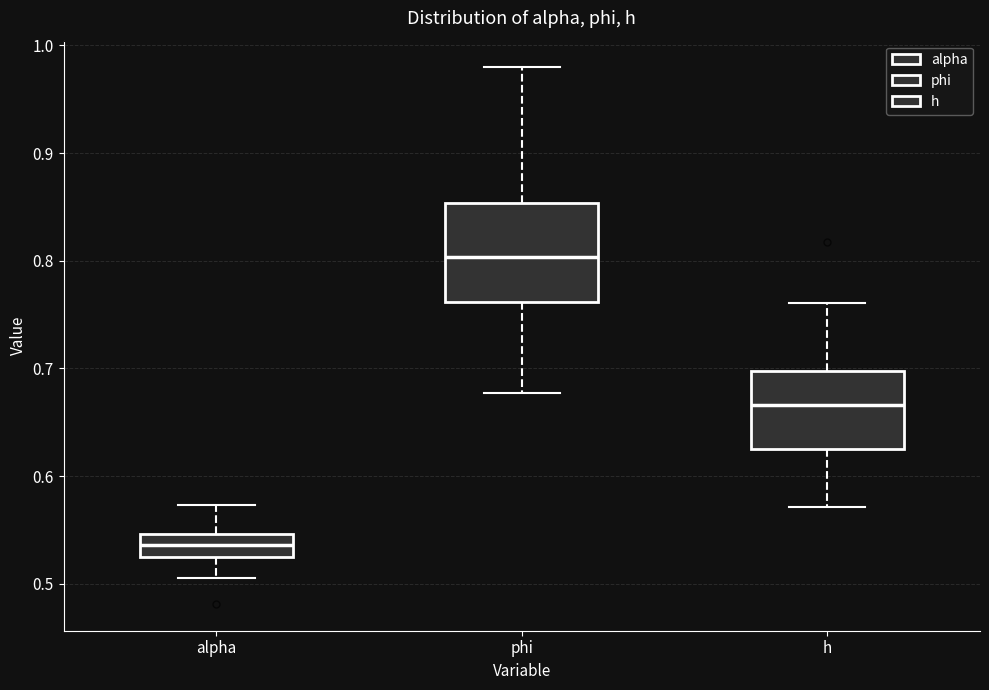

Reading left to right, read every box against the y-axis: the position of its median line, the range the box covers, and the ends of its whiskers. The values are not printed on the chart, so give them approximately, as read against the axis.

alpha: median 0.54, box 0.53 to 0.55, whiskers 0.51 to 0.57
phi: median 0.80, box 0.76 to 0.85, whiskers 0.68 to 0.98
h: median 0.67, box 0.62 to 0.70, whiskers 0.57 to 0.76